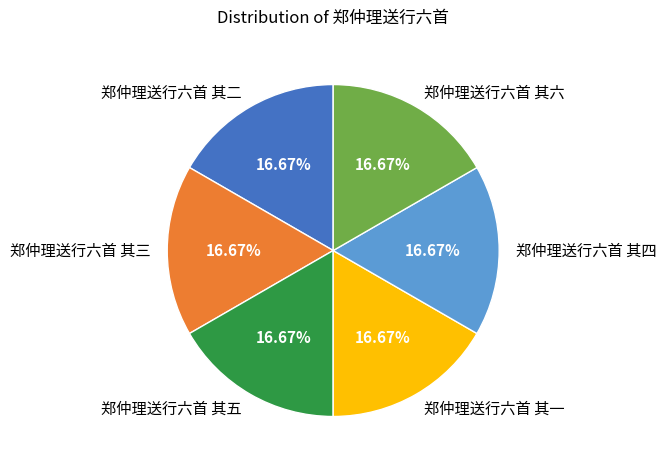

Is the sum of 郑仲理送行六首 其五 and 郑仲理送行六首 其二 greater than half?

No